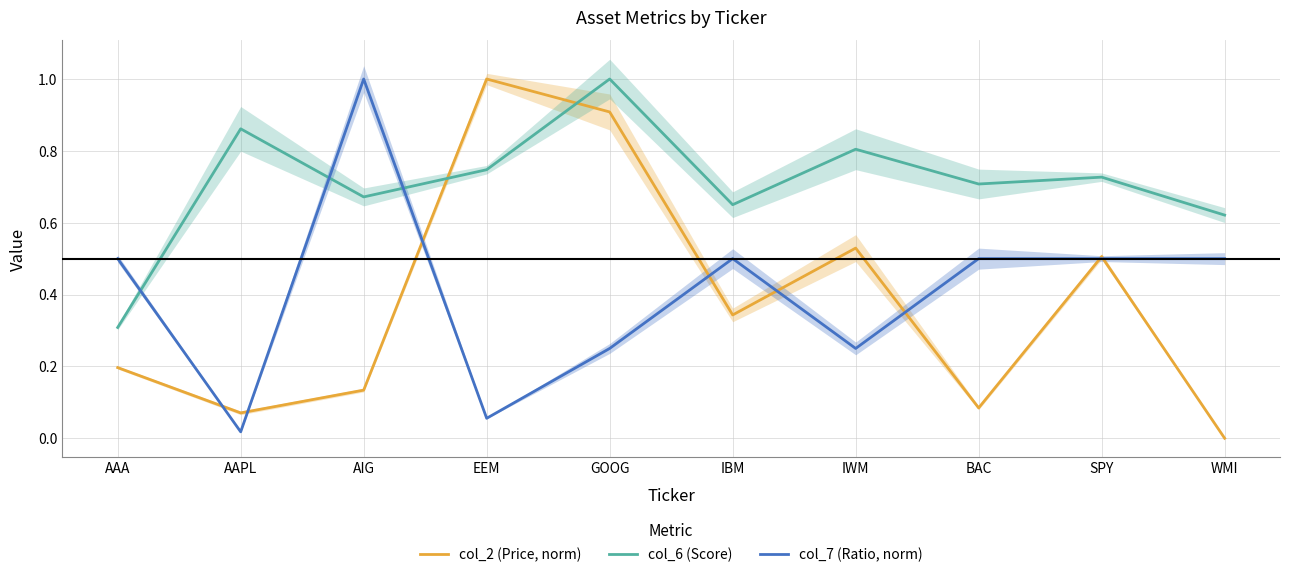

The col_6 (Score) series shows 1.2 at IBM. True or false?

False